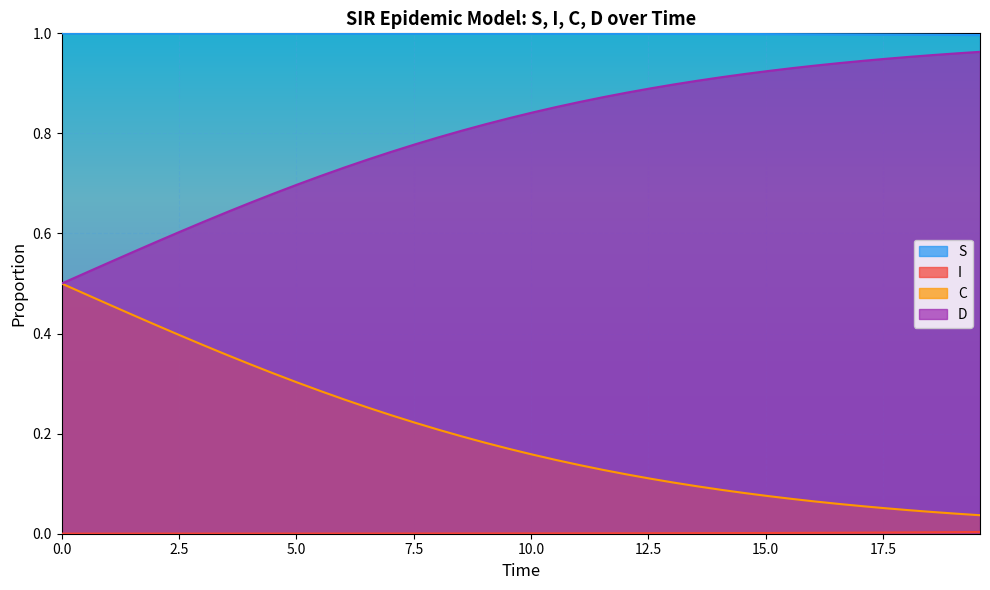

Reading left to right, transcribe all the data shown in this chart.

S: 1.0	1.0	1.0	1.0	1.0	1.0	1.0	1.0	1.0	1.0	1.0	1.0	1.0	1.0	1.0	1.0	1.0	1.0	1.0	1.0	1.0	1.0	1.0	1.0	1.0	1.0	1.0	1.0	1.0	1.0	1.0	1.0	1.0	1.0	1.0	1.0	1.0	1.0	1.0	1.0
I: 0.0	0.0	0.0	0.0	0.0	0.0	0.0	0.0	0.0	0.0	0.0	0.0	0.0	0.0	0.0	0.0	0.0	0.0	0.0	0.0	0.0	0.0	0.0	0.0	0.0	0.0	0.0	0.0	0.0	0.0	0.0	0.0	0.0	0.0	0.0	0.0	0.0	0.0	0.0	0.0
C: 0.5	0.5	0.5	0.4	0.4	0.4	0.4	0.4	0.3	0.3	0.3	0.3	0.3	0.3	0.2	0.2	0.2	0.2	0.2	0.2	0.2	0.1	0.1	0.1	0.1	0.1	0.1	0.1	0.1	0.1	0.1	0.1	0.1	0.1	0.1	0.1	0.0	0.0	0.0	0.0
D: 0.5	0.5	0.5	0.6	0.6	0.6	0.6	0.6	0.7	0.7	0.7	0.7	0.7	0.7	0.8	0.8	0.8	0.8	0.8	0.8	0.8	0.9	0.9	0.9	0.9	0.9	0.9	0.9	0.9	0.9	0.9	0.9	0.9	0.9	0.9	0.9	1.0	1.0	1.0	1.0